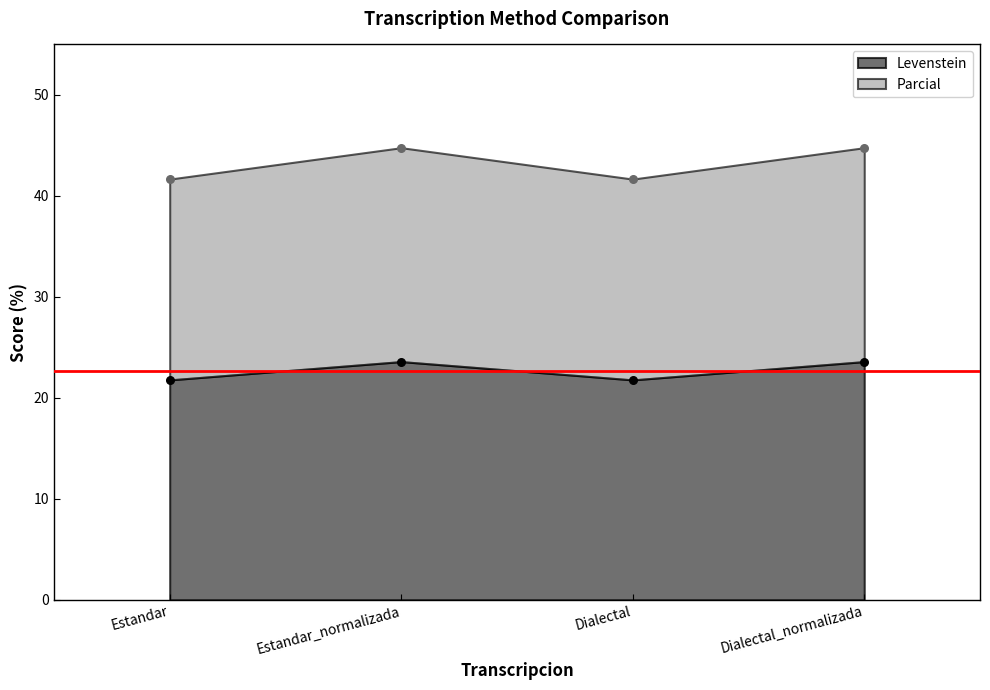

At which category is the sum across all series the highest?

Estandar_normalizada